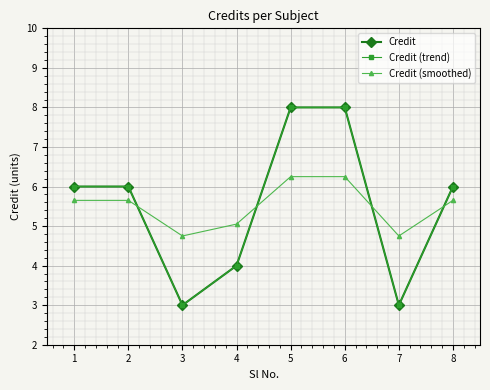

What is the difference between the maximum and minimum values in the Credit series?

5.0